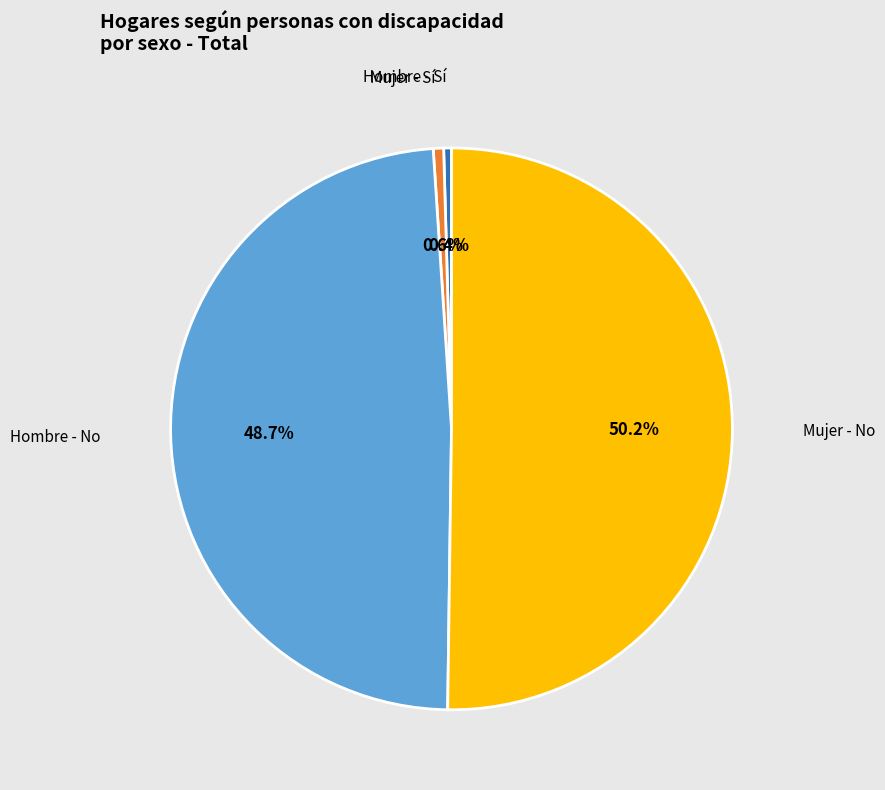

Rank the categories by value from lowest to highest.

Hombre - Sí, Mujer - Sí, Hombre - No, Mujer - No